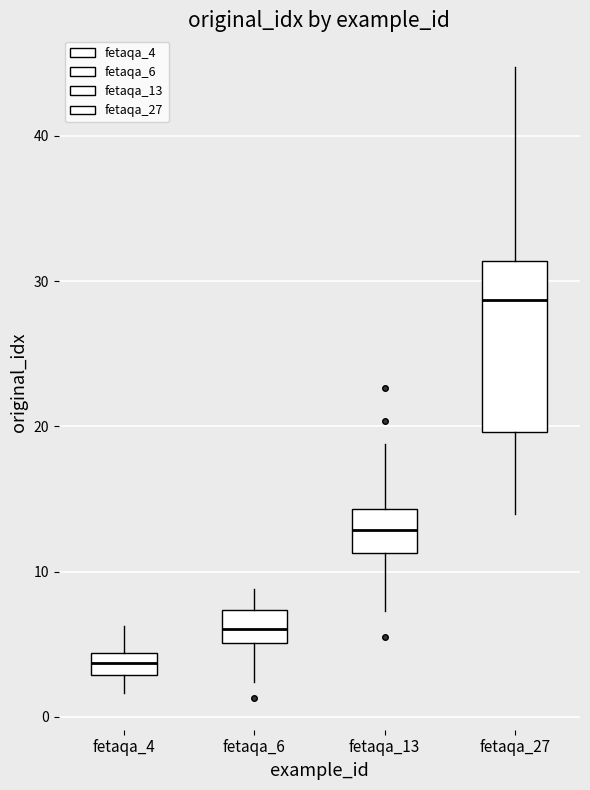

Where does the upper whisker of the box for fetaqa_4 end on the y-axis? The values are not printed on the chart, so give them approximately, as read against the axis.

6